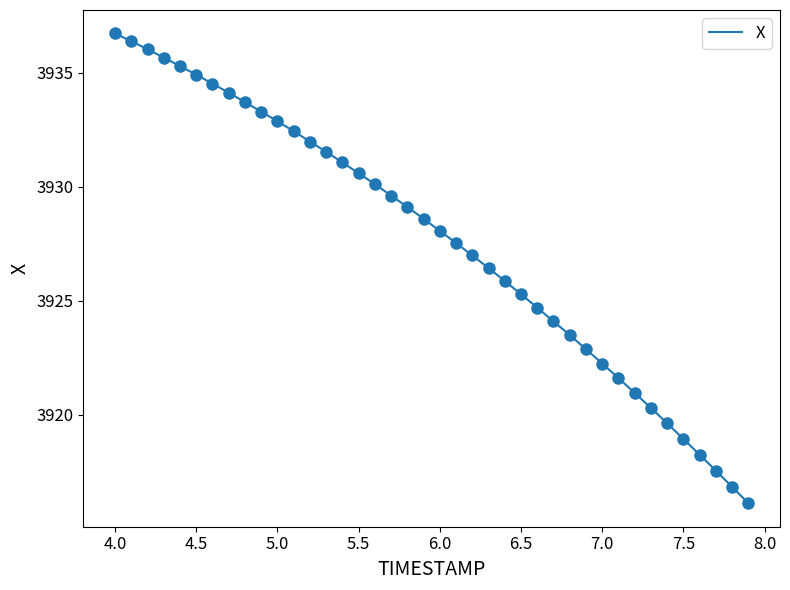

What is the difference between the maximum and minimum values?

20.6